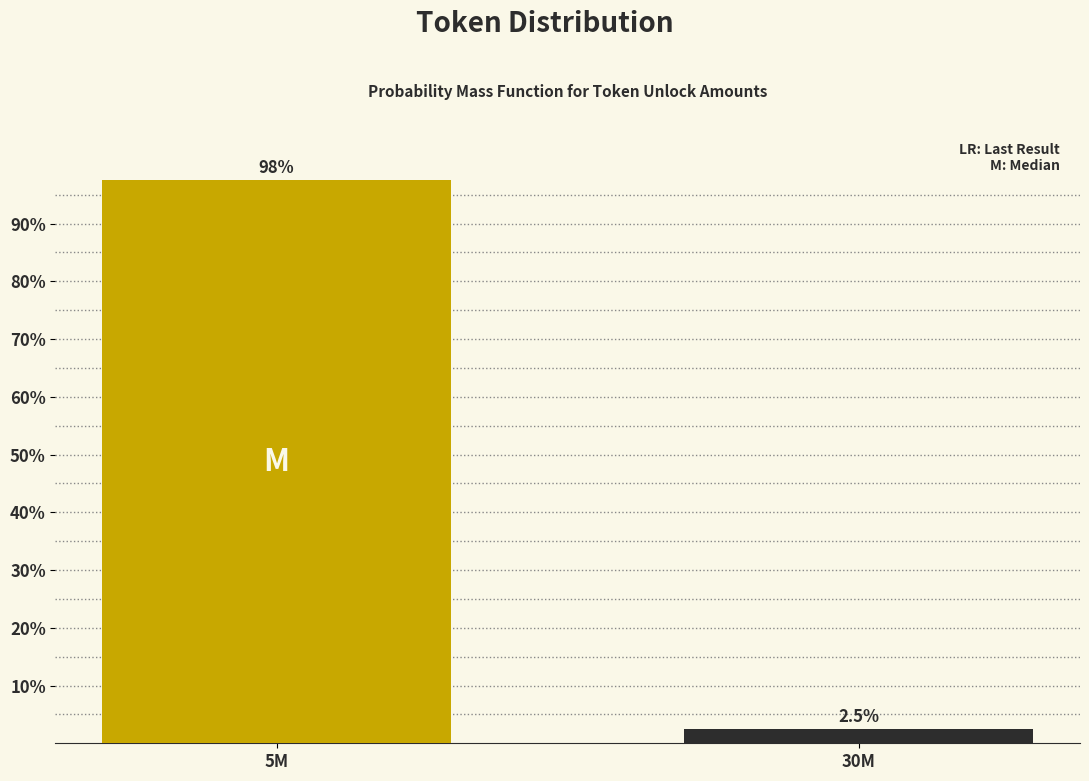

Reading left to right, extract all data points from this chart.

5M=97.5	30M=2.5